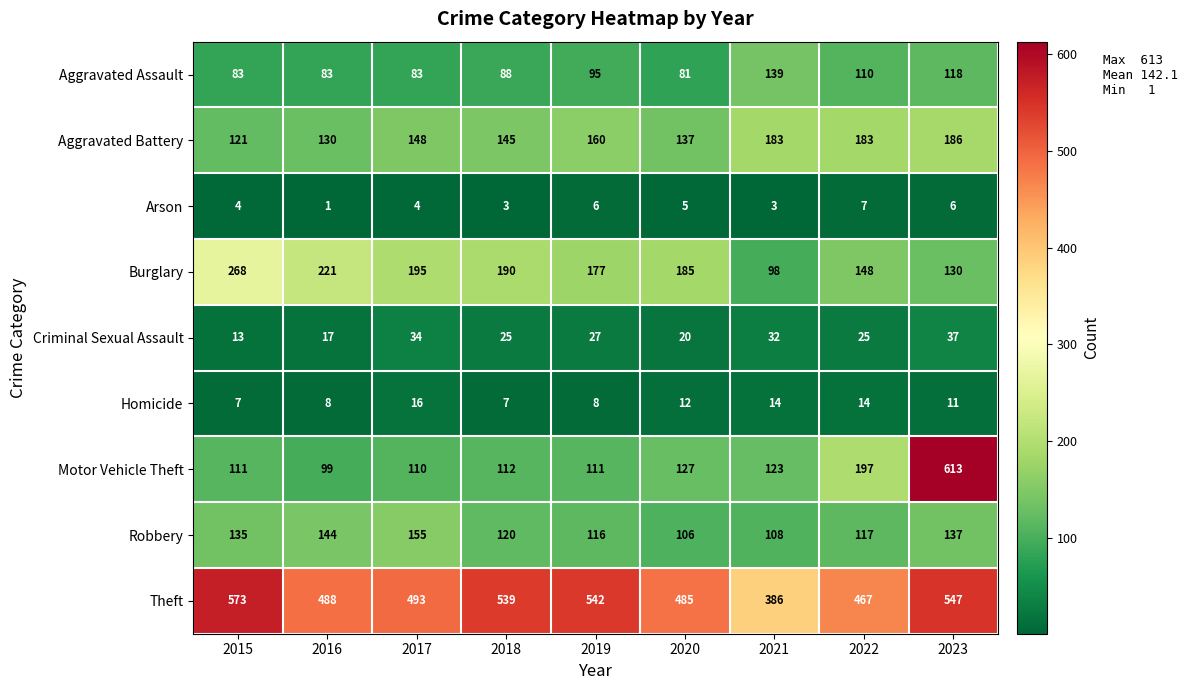

What is the sum of the Burglary values at 2020 and 2019?

362